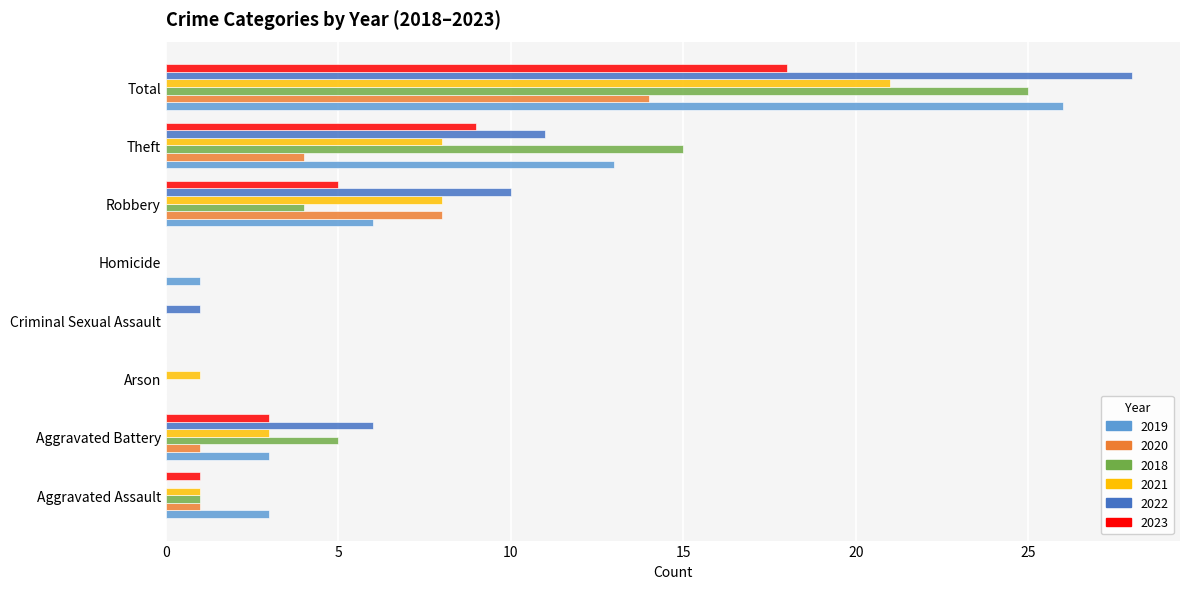

At which category does the chart reach its peak across all series?

Total